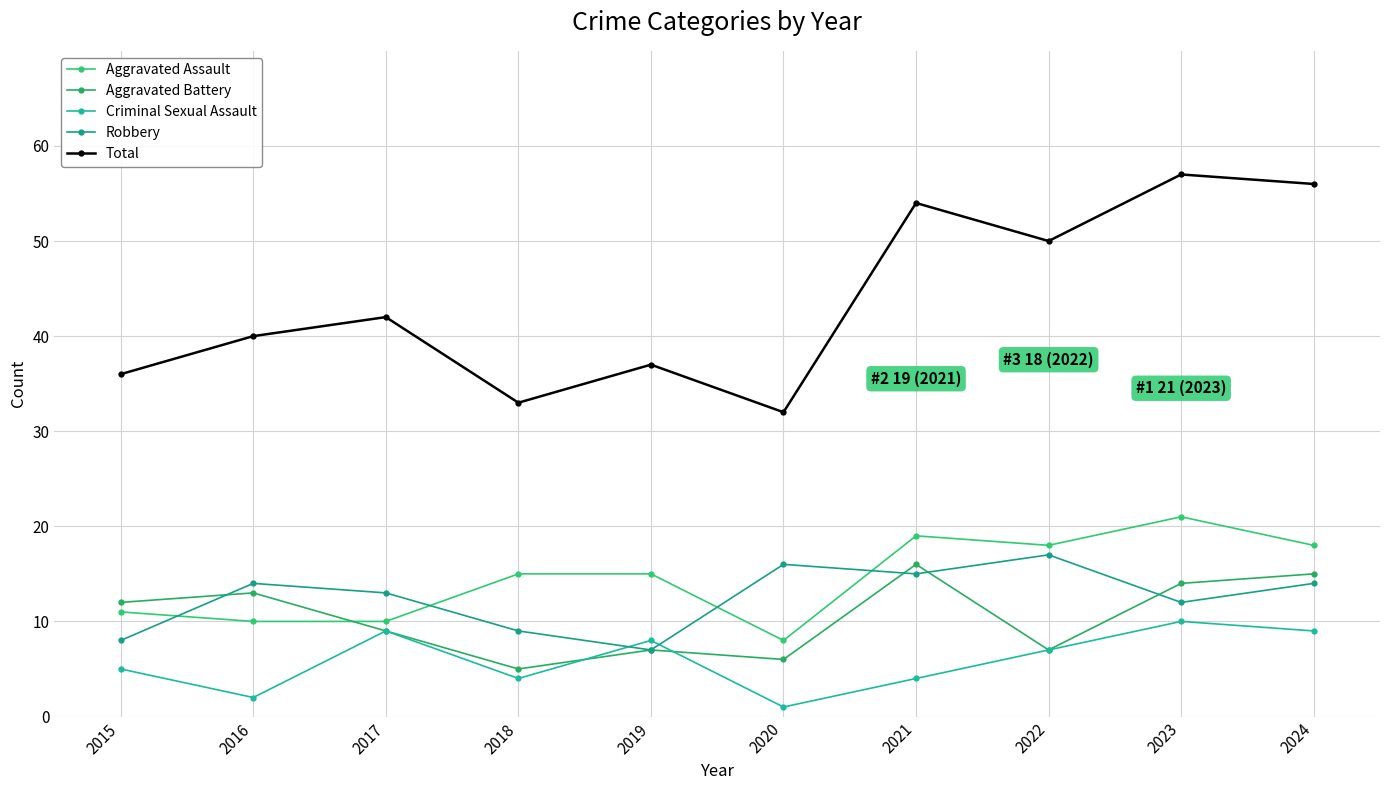

How many interior local valleys does the Criminal Sexual Assault series have?

3